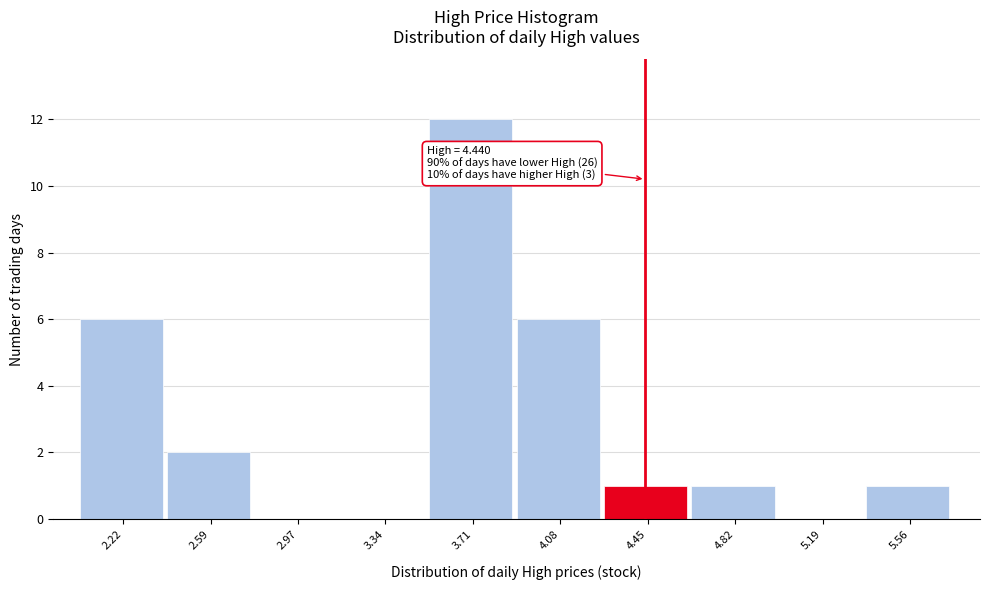

Over which range of the x-axis is the bar tallest?

3.50 to 3.90